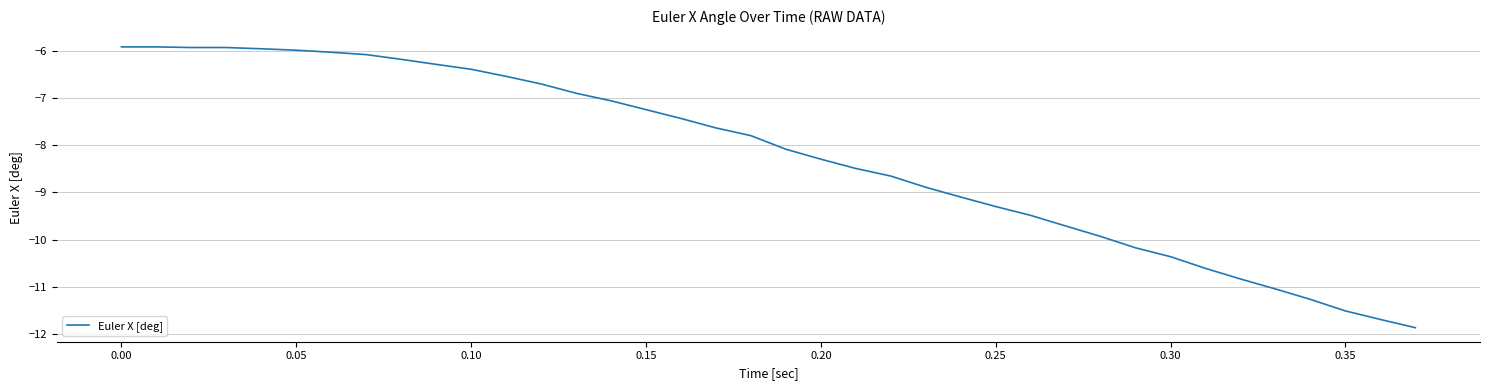

What is the difference between the maximum and minimum values?

5.9